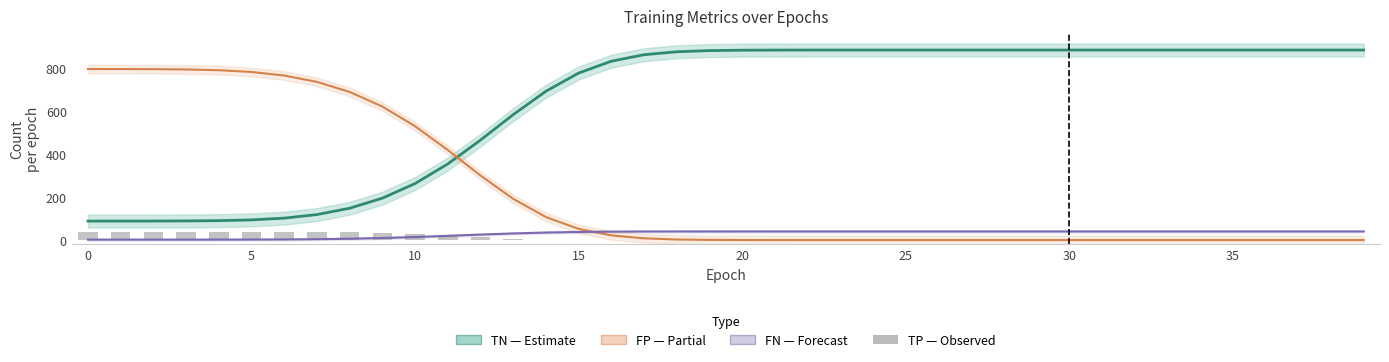

Is it true that FP (Partial) equals 0.0 at 28?

True